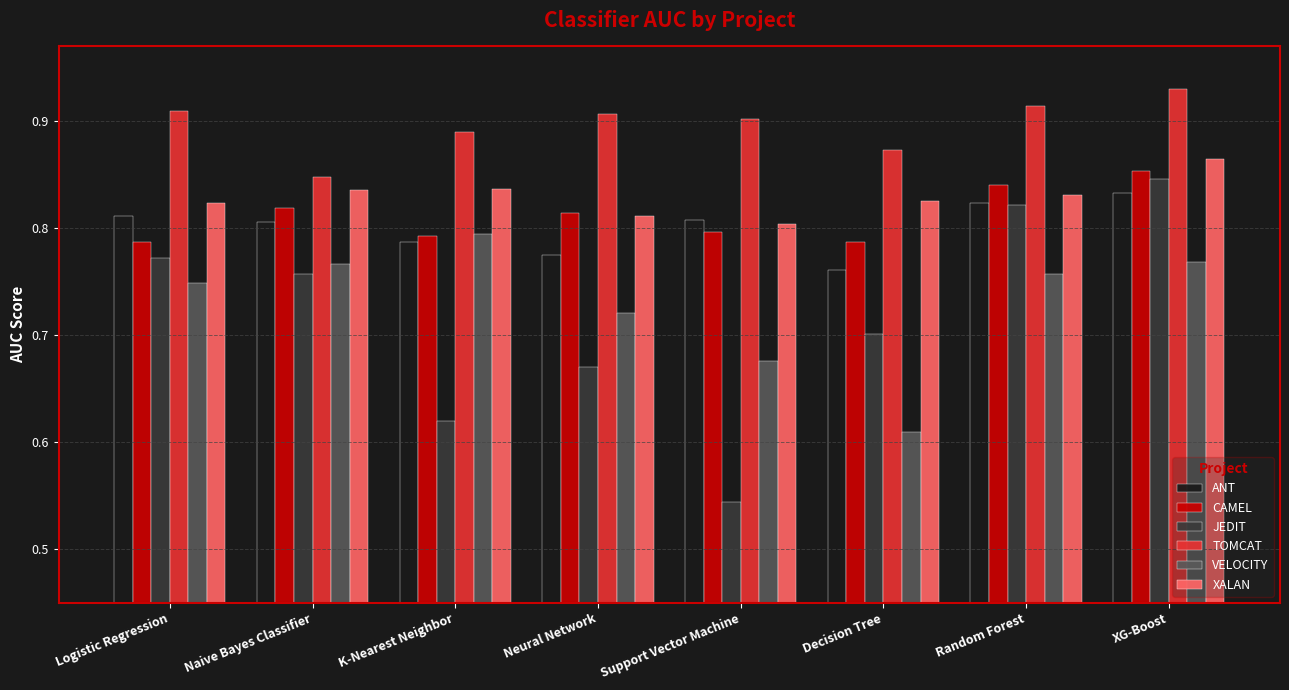

Rank the categories by JEDIT value from lowest to highest.

Support Vector Machine, K-Nearest Neighbor, Neural Network, Decision Tree, Naive Bayes Classifier, Logistic Regression, Random Forest, XG-Boost